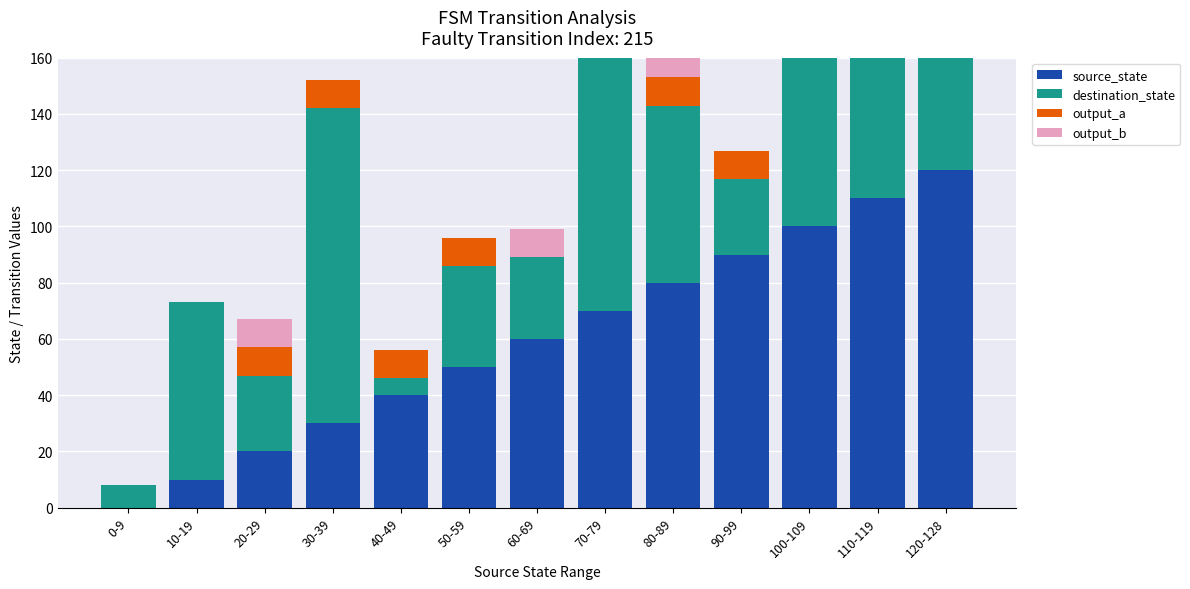

Where is output_b nearest to the value 5?

0-9